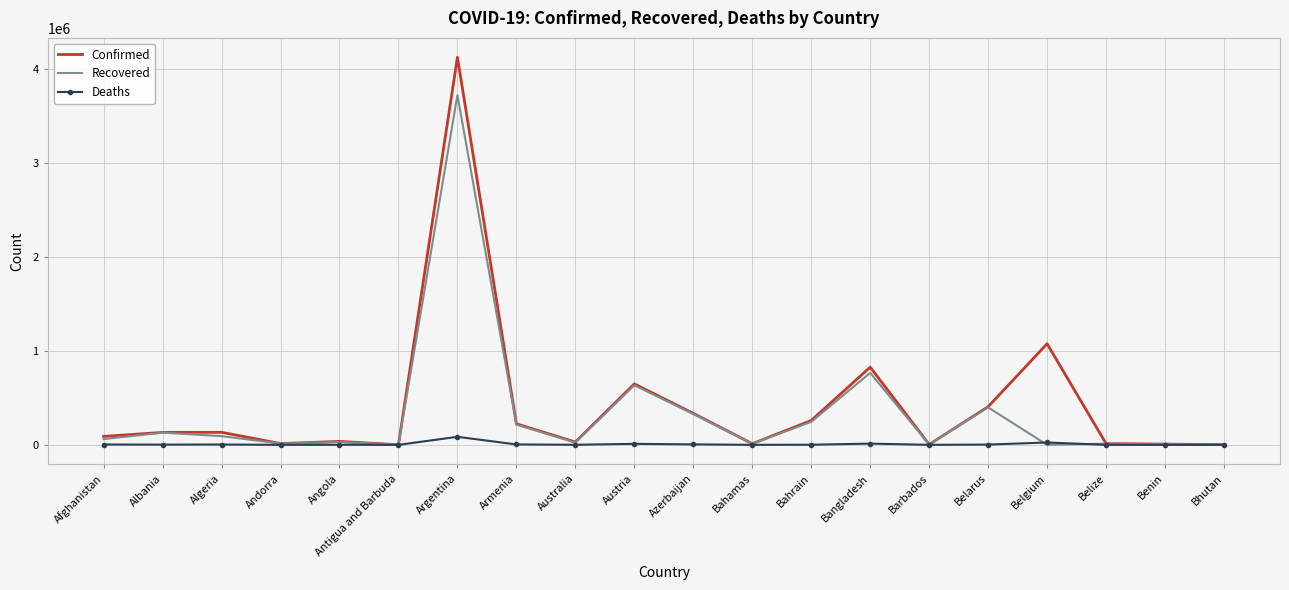

Which series has the widest spread of values?

Confirmed